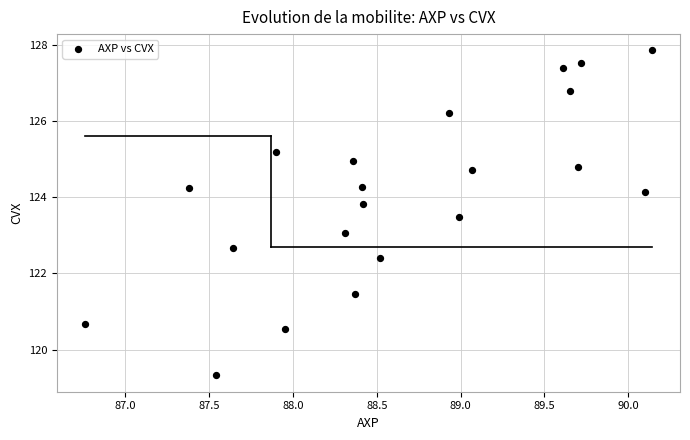

What is the range of Y values (max minus min)?

8.5